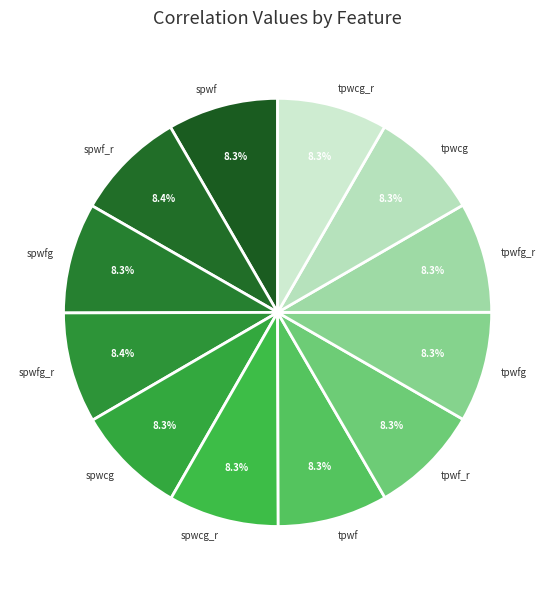

Count the number of slices in the pie.

12